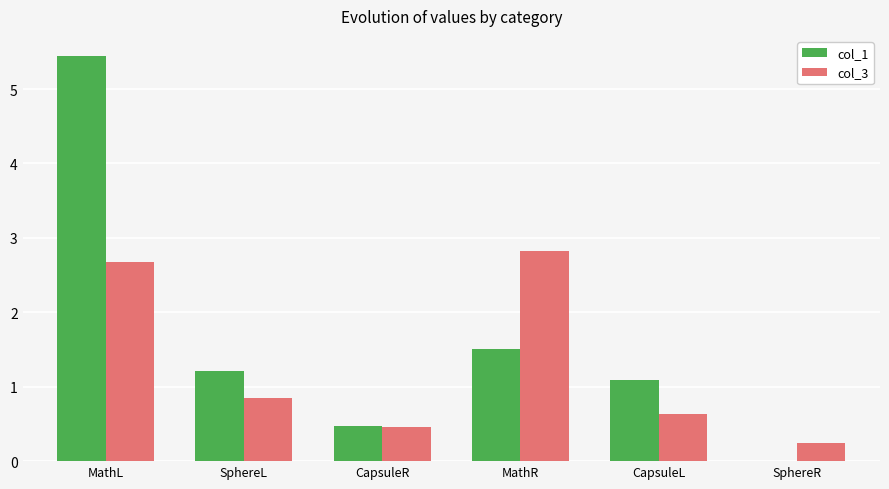

Which series changed the most between CapsuleR and MathR?

col_3